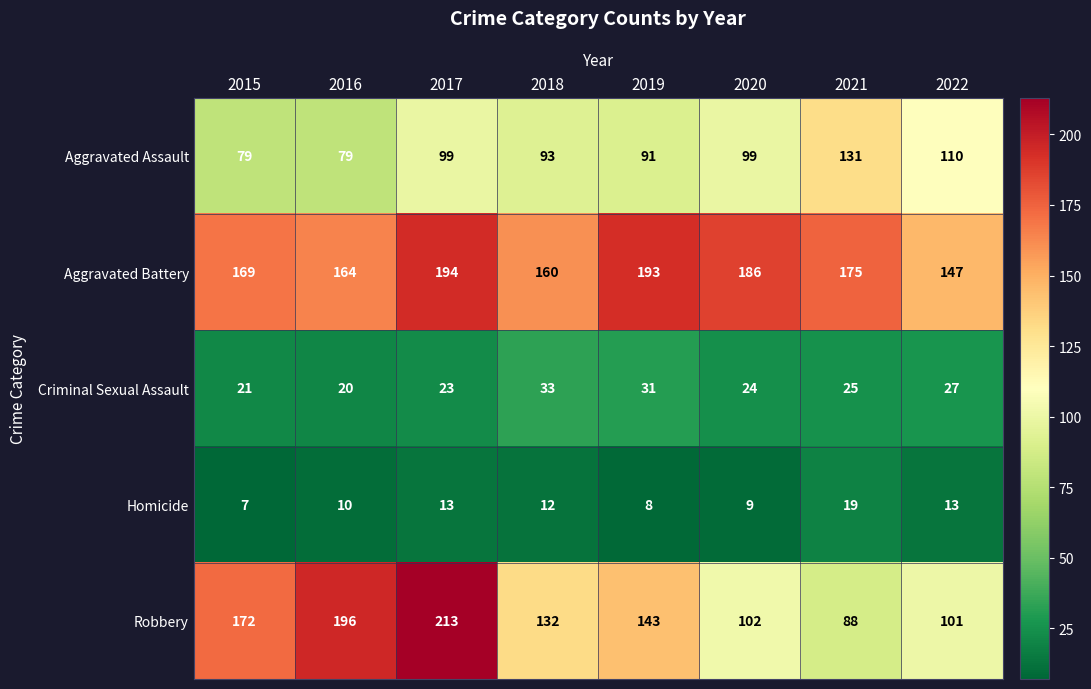

At which category is the sum across all series the highest?

2017